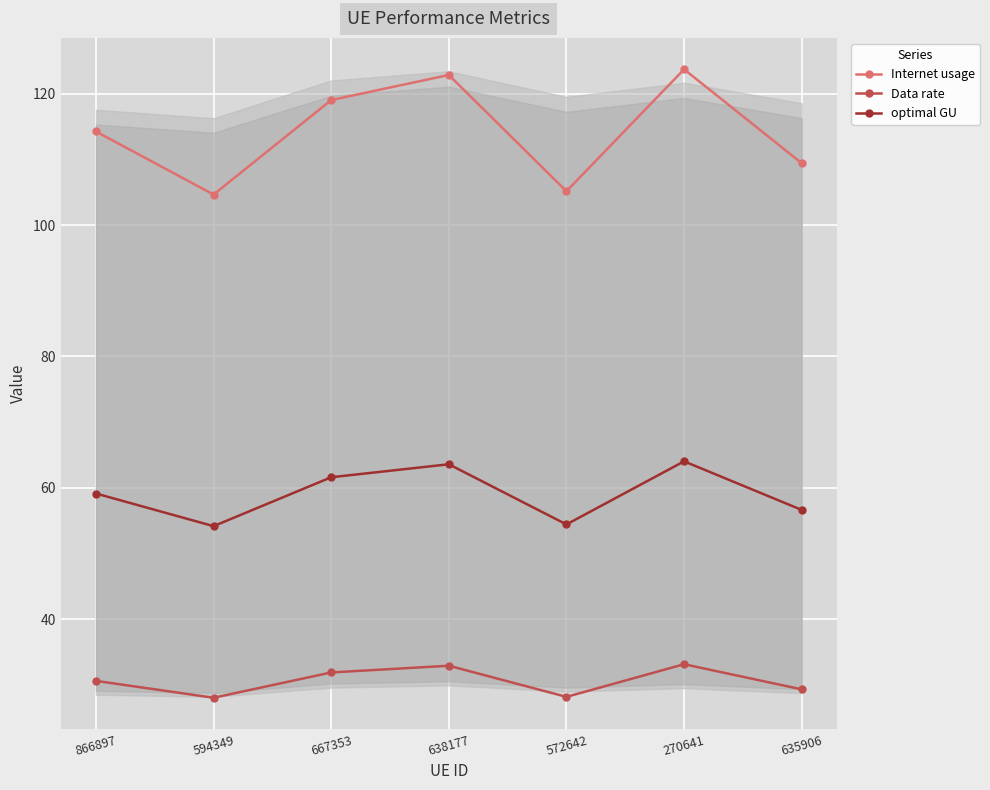

Which label corresponds to the largest value in the chart?

270641